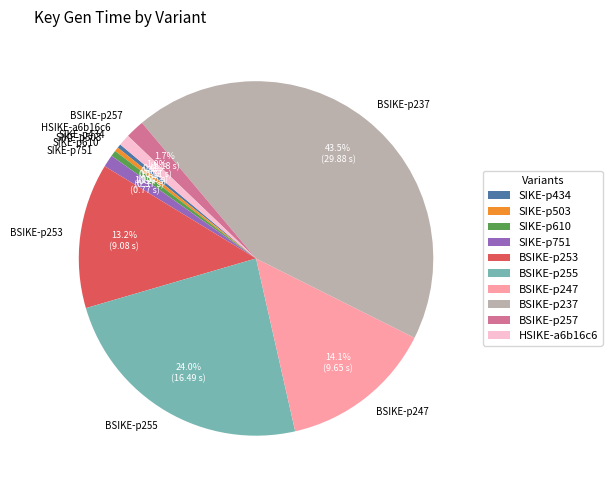

Does SIKE-p434 represent more than half of the total?

No